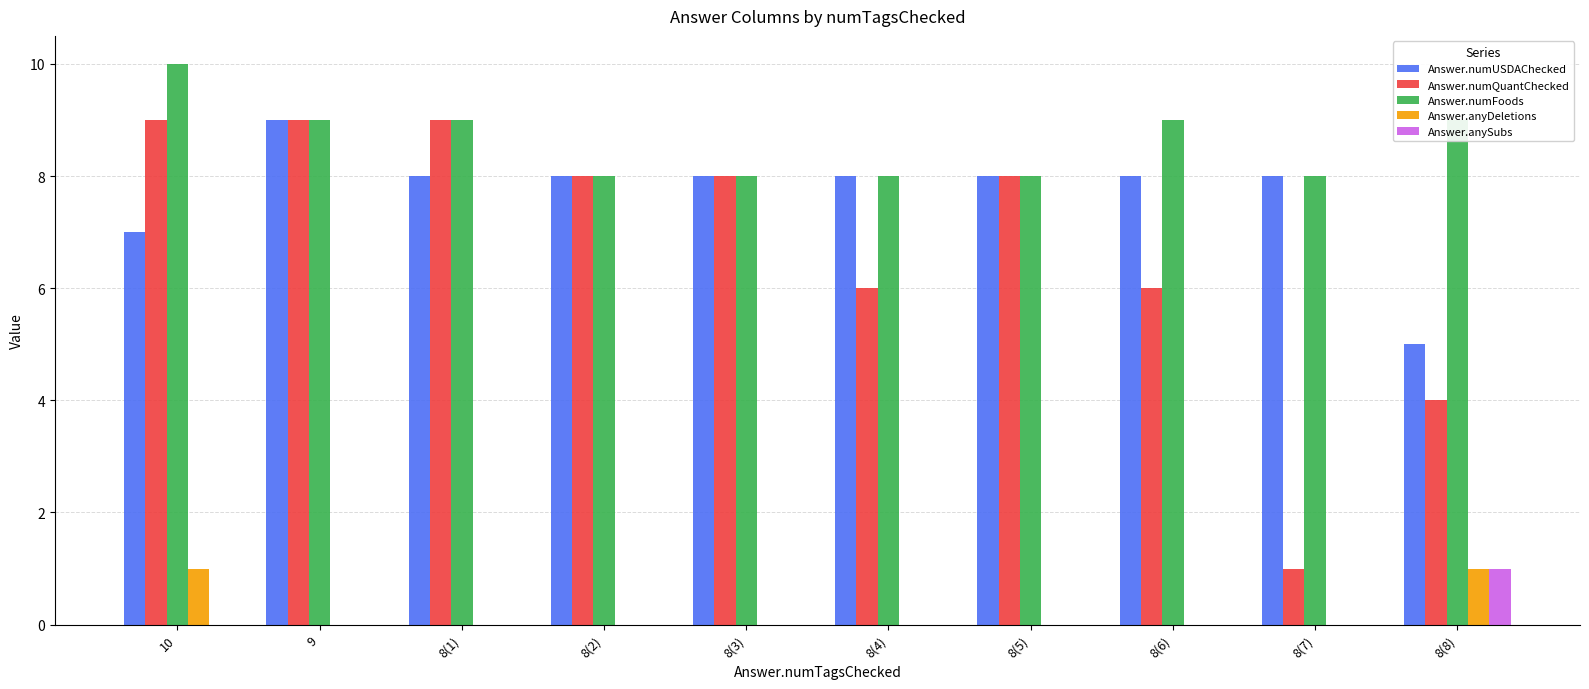

What are all the series names shown in the legend?

Answer.numUSDAChecked, Answer.numQuantChecked, Answer.numFoods, Answer.anyDeletions, Answer.anySubs